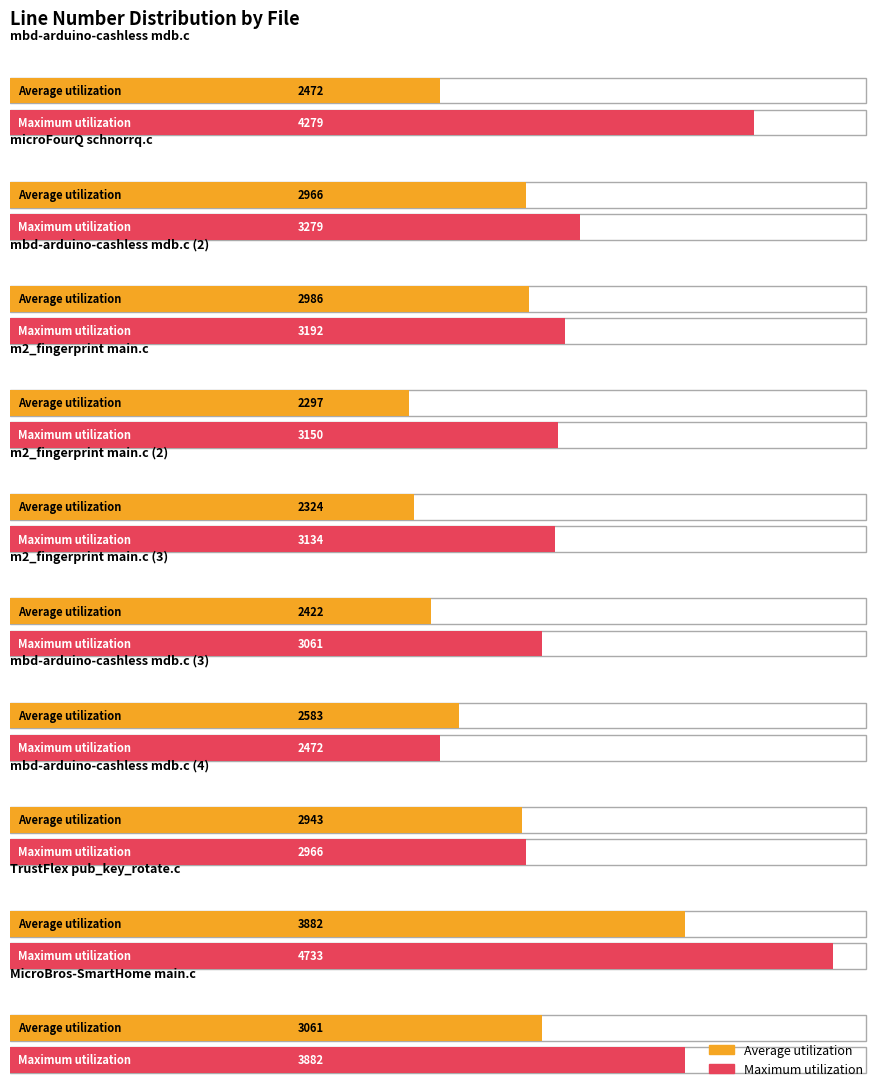

Reading left to right, extract all data points from this chart.

Average utilization: 2472	2966	2986	2297	2324	2422	2583	2943	3882	3061
Maximum utilization: 4279	3279	3192	3150	3134	3061	2472	2966	4733	3882